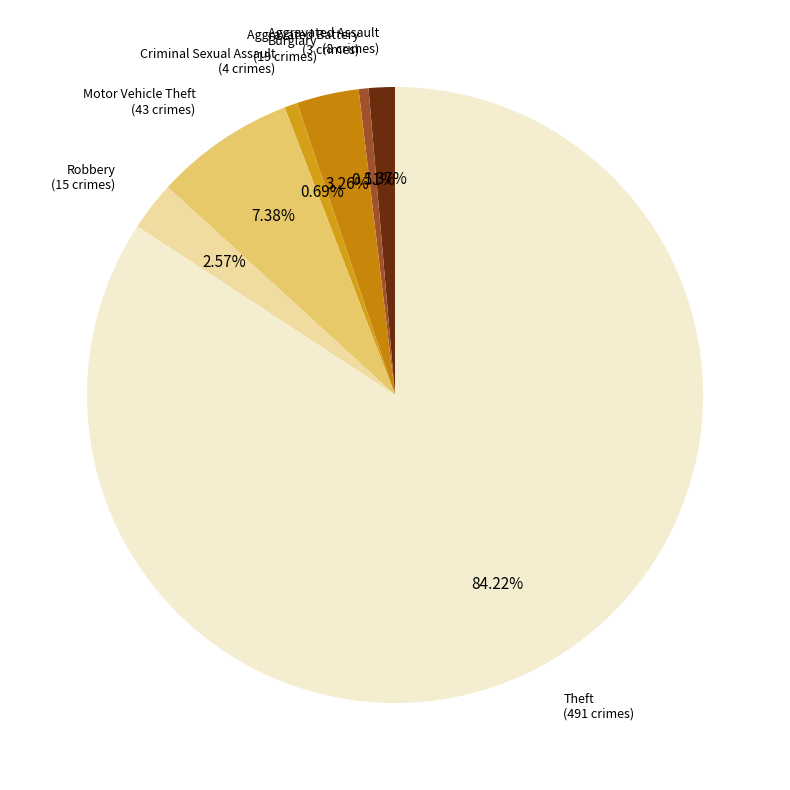

Which has a higher value, Aggravated Battery or Theft?

Theft